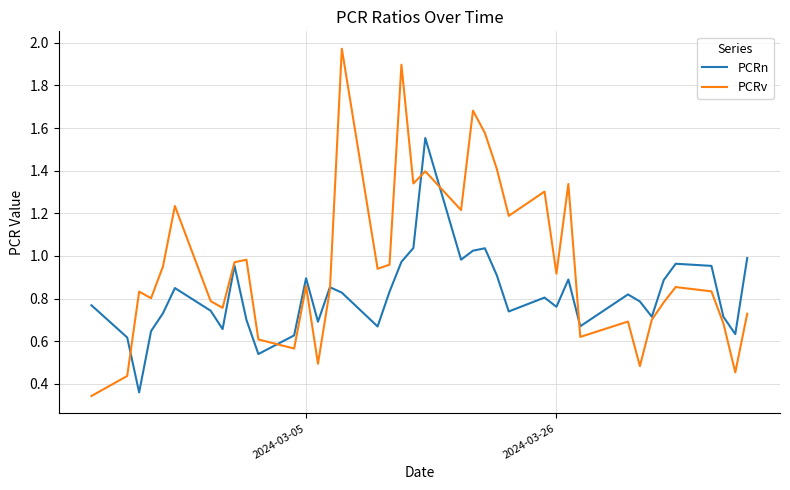

Rank the series by their maximum value, from highest to lowest.

PCRv, PCRn